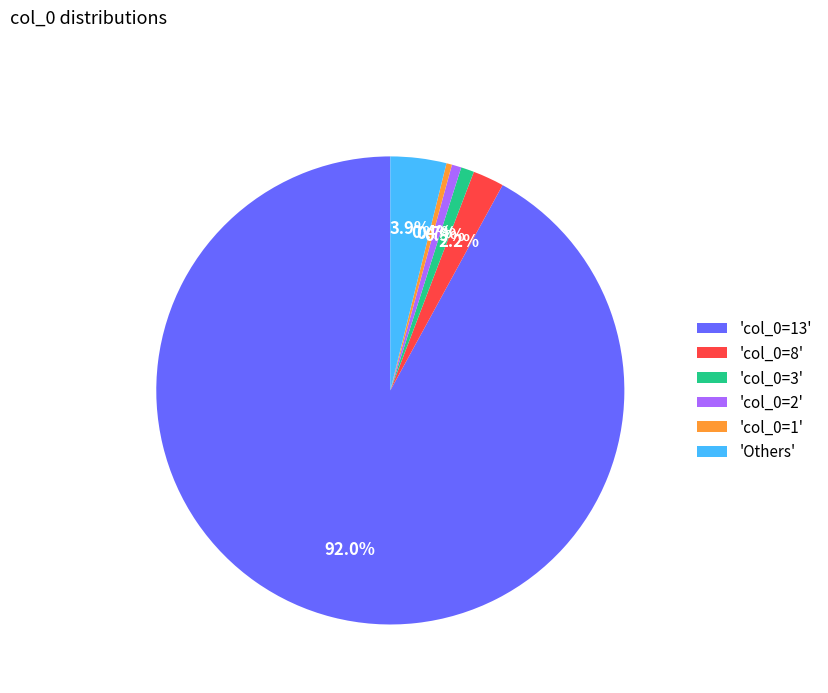

Do 'col_0=8' and 'col_0=13' together represent more than half of the pie?

Yes